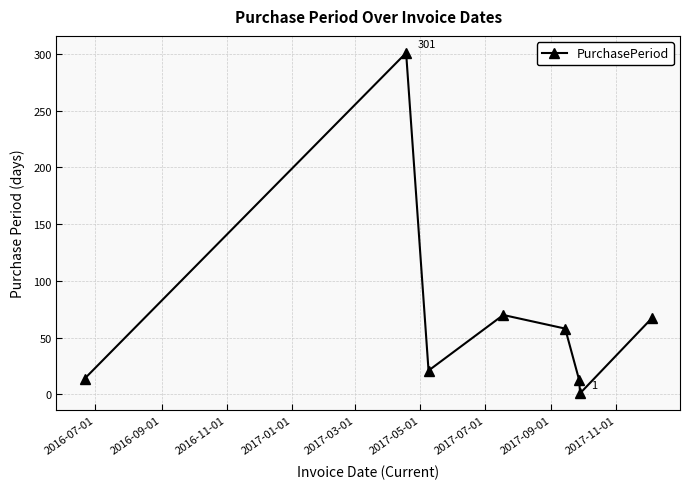

What is the value of the 6th point from the left?

13